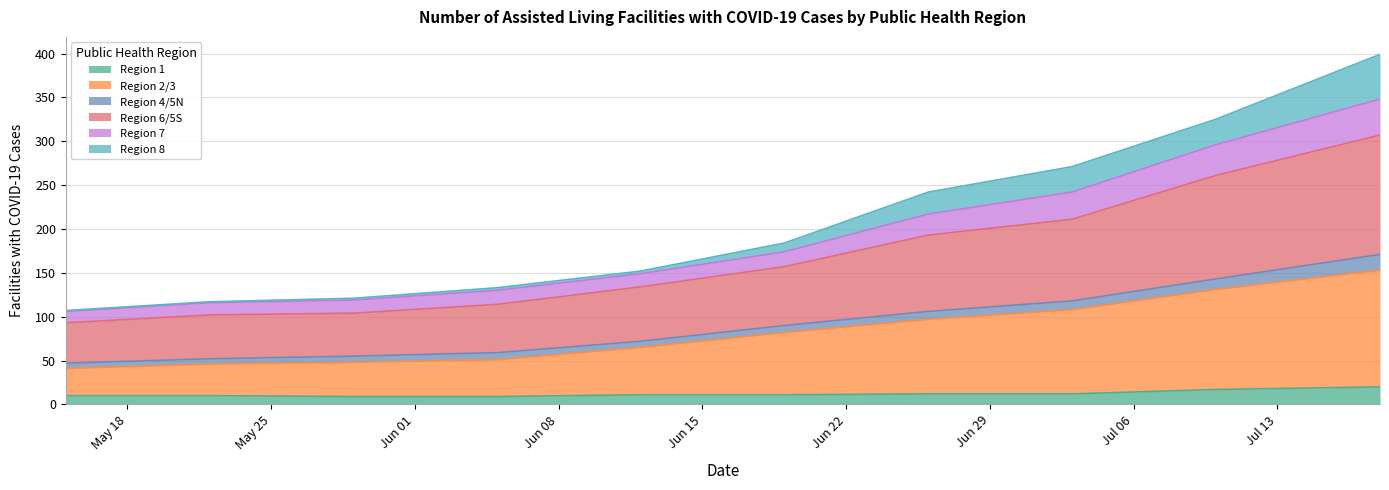

What are all the series names shown in the legend?

Region 1, Region 2/3, Region 4/5N, Region 6/5S, Region 7, Region 8